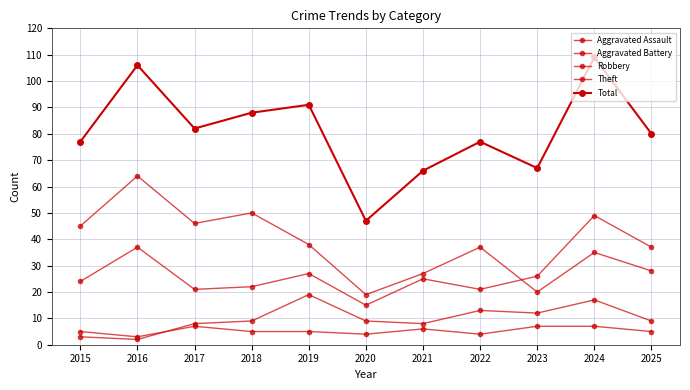

True or false: Total and Aggravated Battery cross at least once.

False